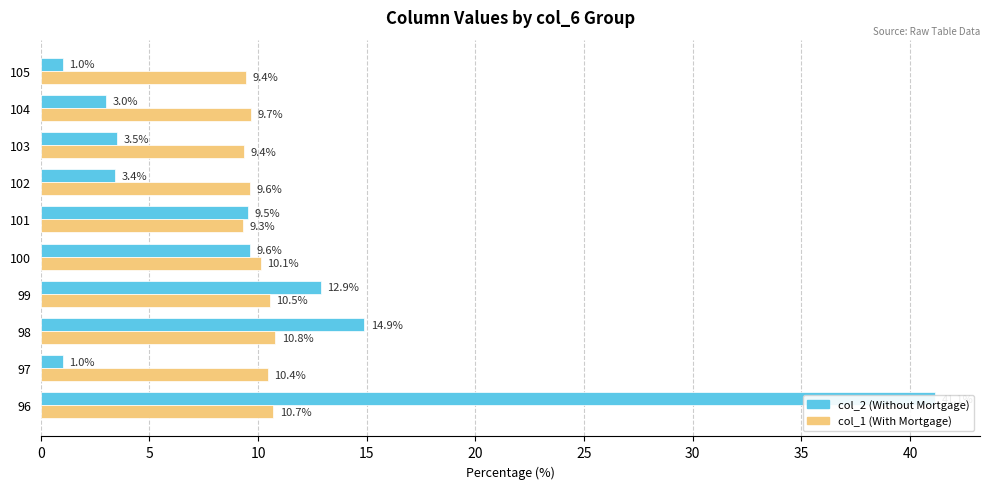

Rank the series by their average value, from highest to lowest.

col_2 (Without Mortgage), col_1 (With Mortgage)